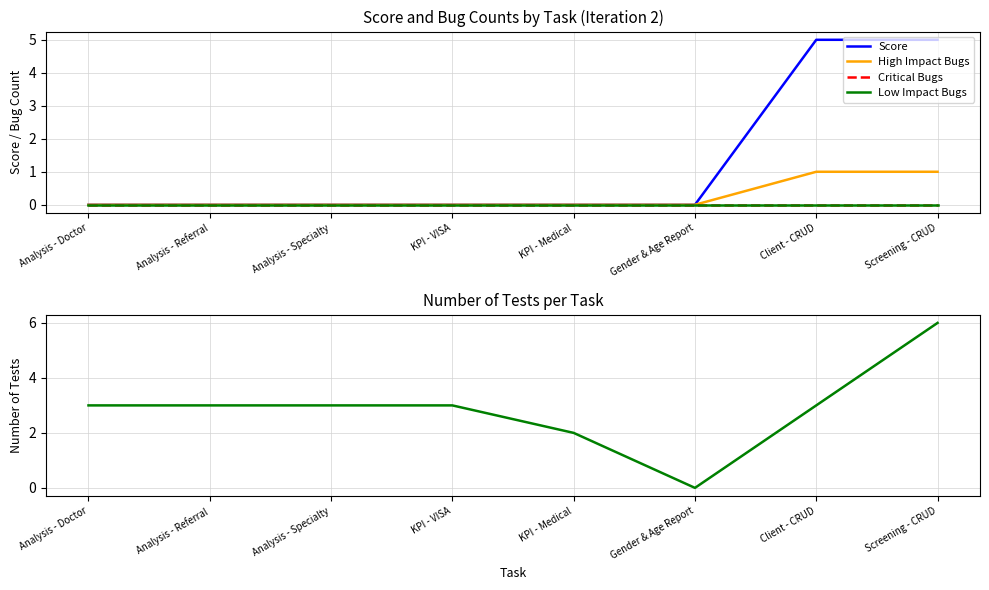

At how many categories does at least one series exceed 2?

6